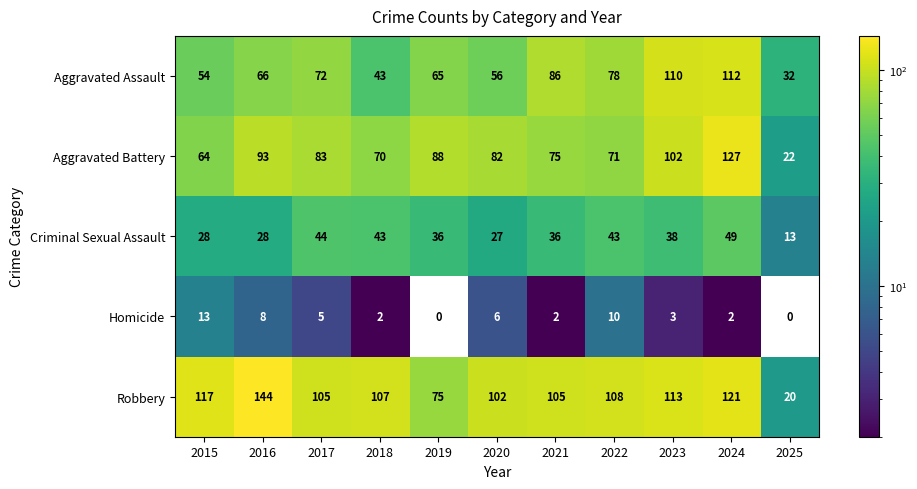

What is the difference between the highest and lowest values at 2019?

88